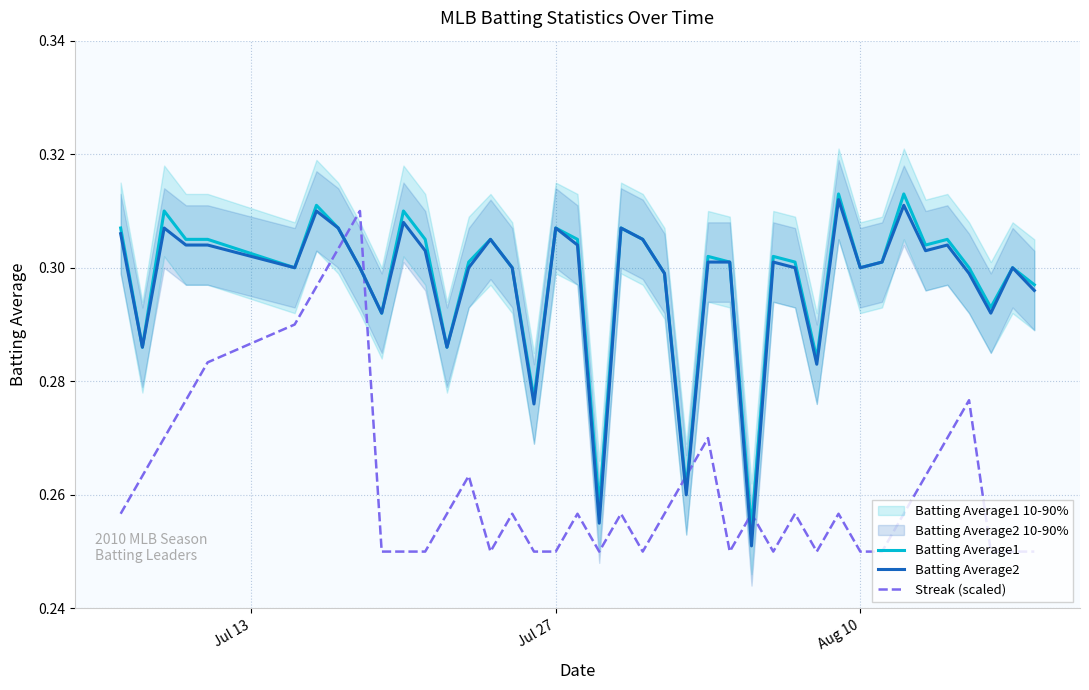

Reading left to right, what are all the values shown in this chart?

Batting Average1: 0.3	0.3	0.3	0.3	0.3	0.3	0.3	0.3	0.3	0.3	0.3	0.3	0.3	0.3	0.3	0.3	0.3	0.3	0.3	0.3	0.3	0.3	0.3	0.3	0.3	0.3	0.3	0.3	0.3	0.3	0.3	0.3	0.3	0.3	0.3	0.3	0.3	0.3	0.3	0.3
Batting Average2: 0.3	0.3	0.3	0.3	0.3	0.3	0.3	0.3	0.3	0.3	0.3	0.3	0.3	0.3	0.3	0.3	0.3	0.3	0.3	0.3	0.3	0.3	0.3	0.3	0.3	0.3	0.3	0.3	0.3	0.3	0.3	0.3	0.3	0.3	0.3	0.3	0.3	0.3	0.3	0.3
Streak (scaled): 0.3	0.3	0.3	0.3	0.3	0.3	0.3	0.3	0.3	0.2	0.2	0.2	0.3	0.3	0.2	0.3	0.2	0.2	0.3	0.2	0.3	0.2	0.3	0.3	0.3	0.2	0.3	0.2	0.3	0.2	0.3	0.2	0.2	0.3	0.3	0.3	0.3	0.2	0.2	0.2